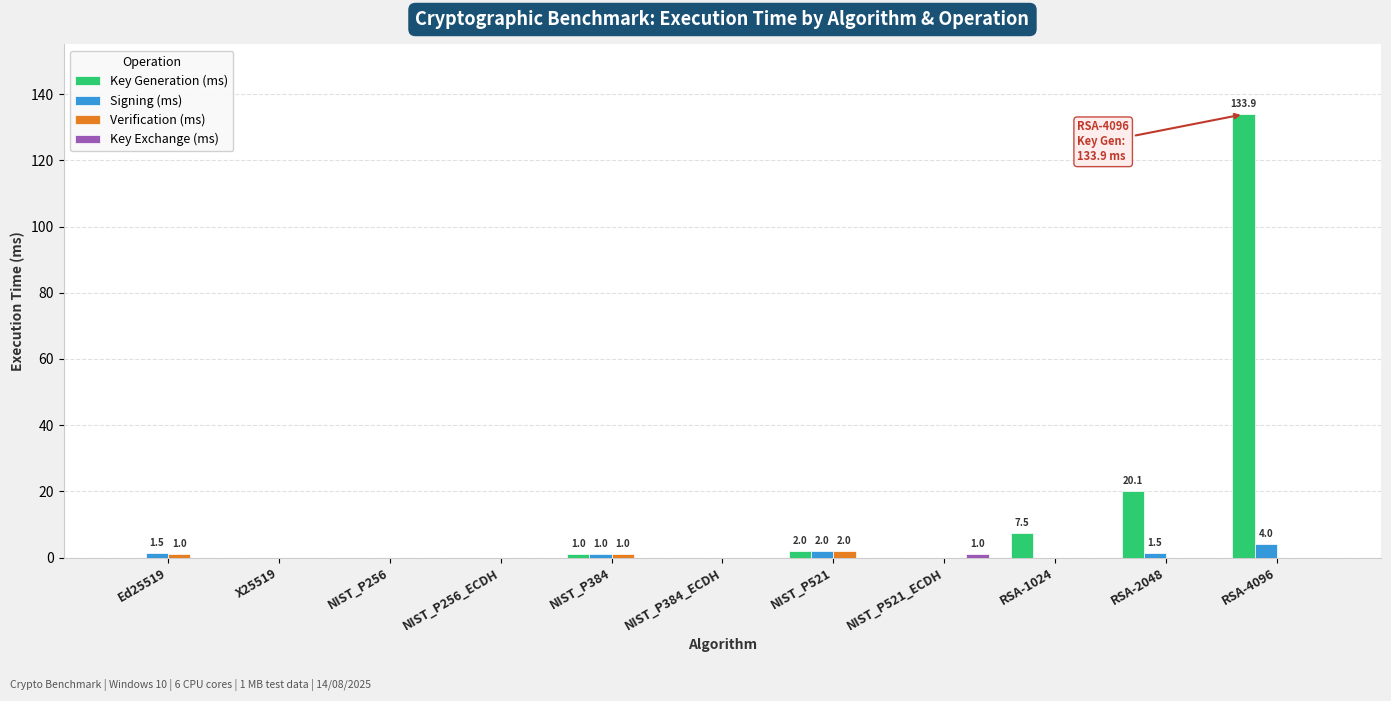

The value of Signing (ms) at X25519 is 0.0. True or false?

True